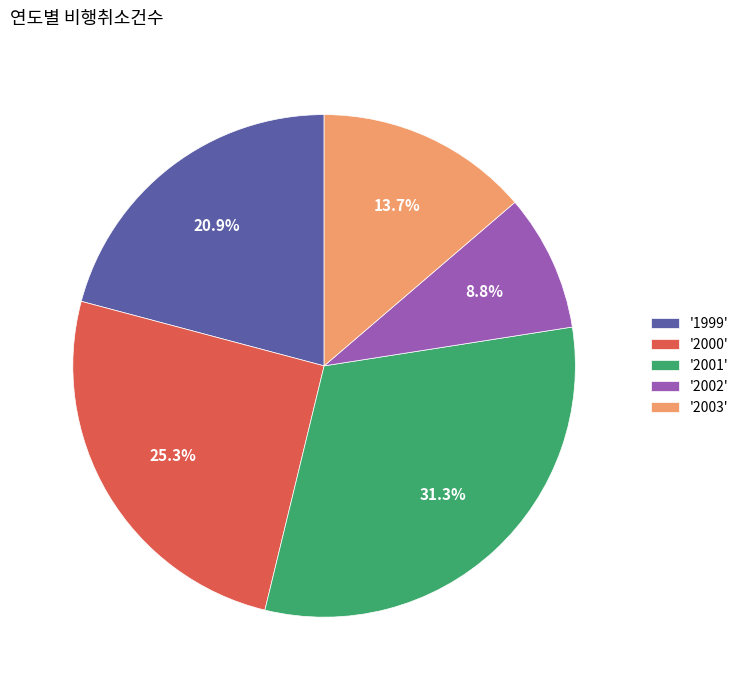

Which category has the smallest portion of the pie?

'2002'